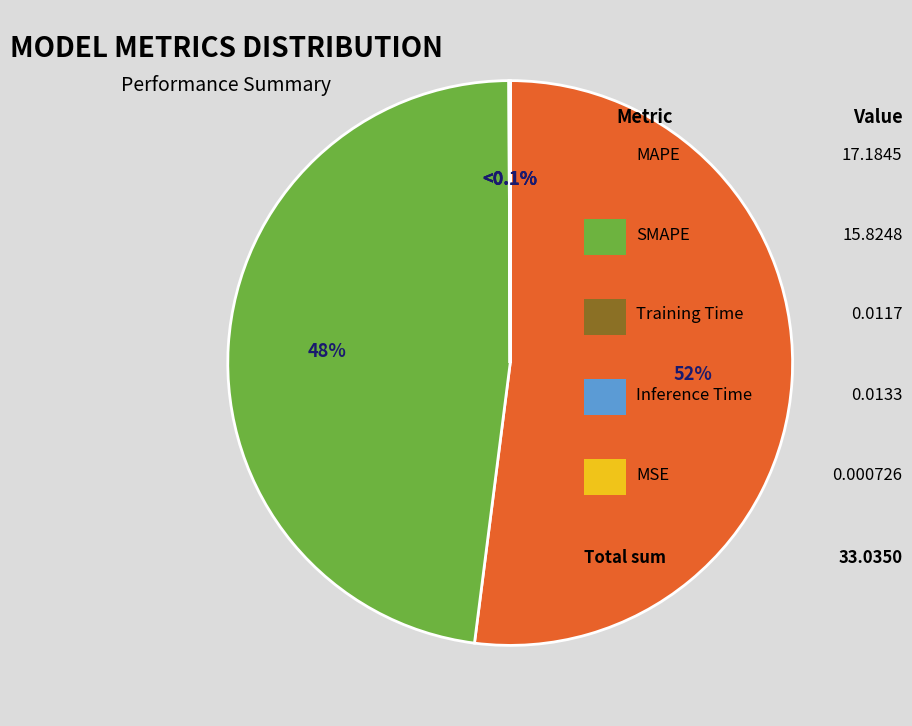

To the nearest percent, what percentage of the pie is MAPE?

52%